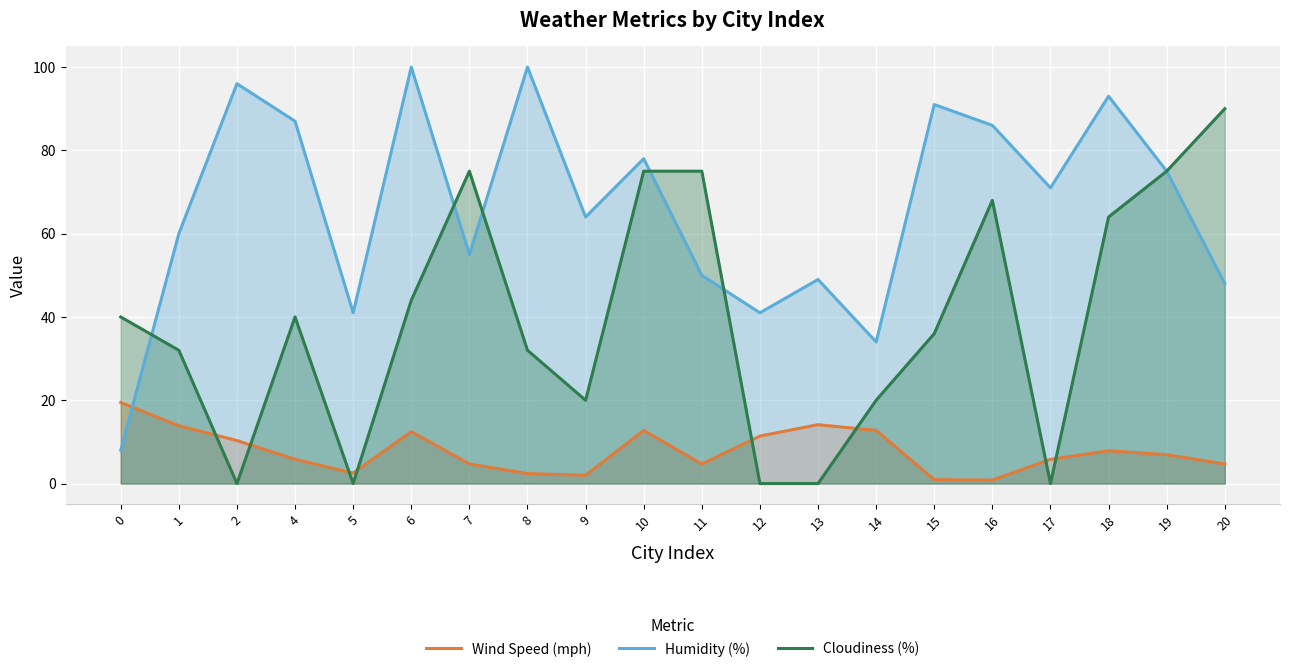

Which series has the largest range (max minus min)?

Humidity (%)